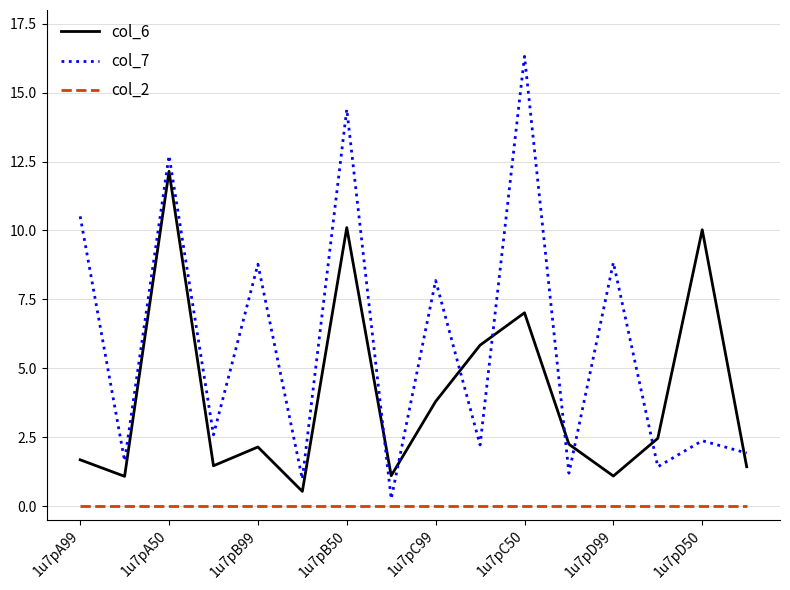

Which series has the largest total across all categories?

col_7